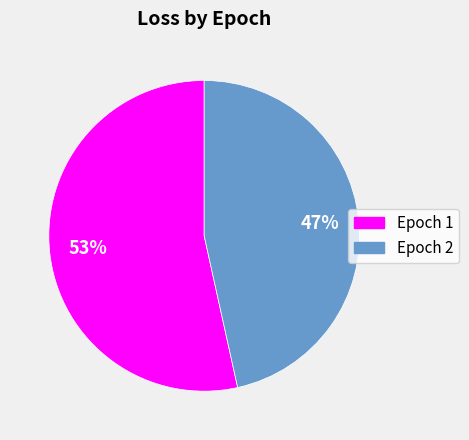

What is the largest slice in the pie chart?

Epoch 1